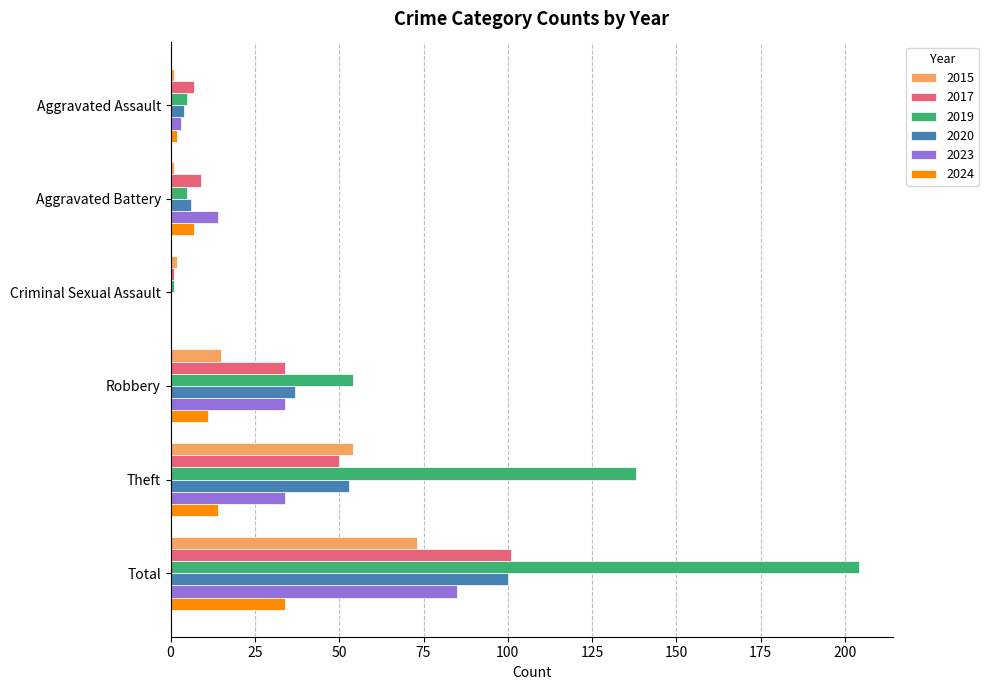

The 2024 series shows 7 at Aggravated Battery. True or false?

True